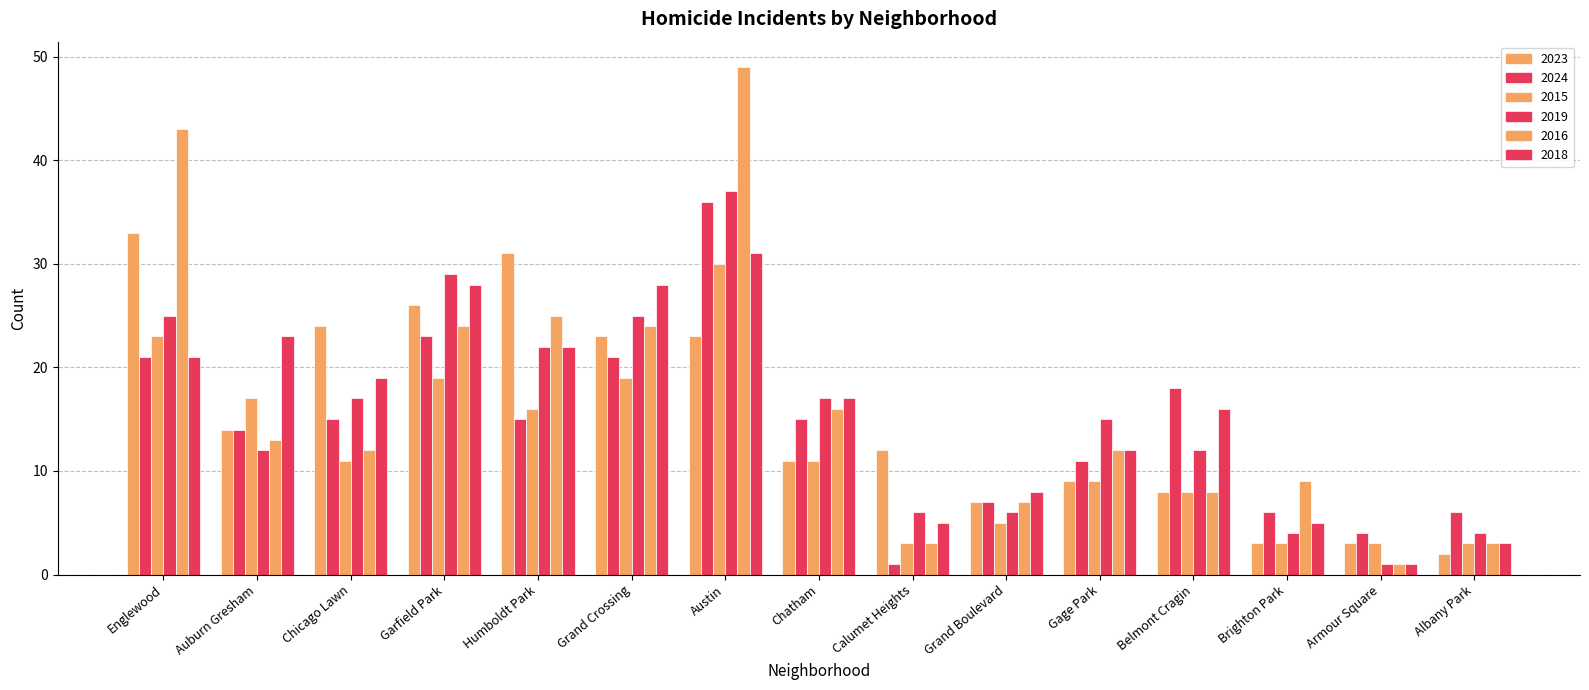

Where is 2018 nearest to the value 16?

Belmont Cragin